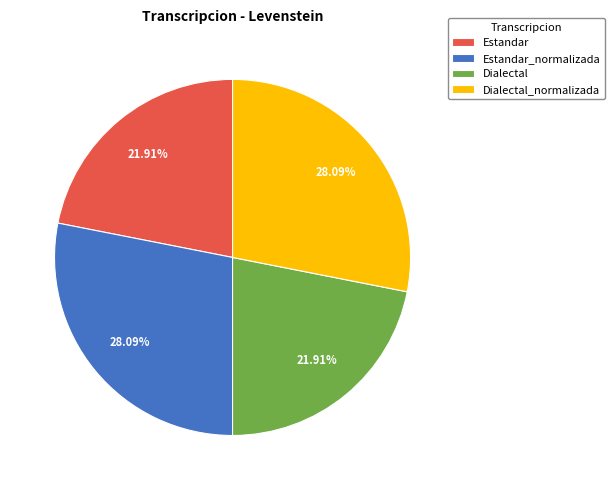

Does Estandar_normalizada represent more than half of the total?

No